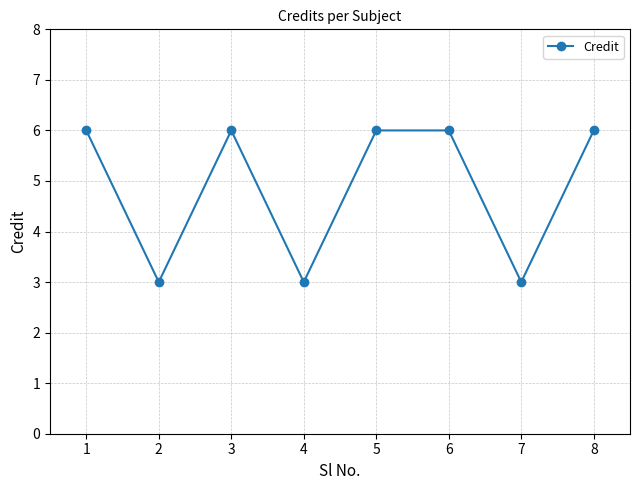

What is the value of the 8th point from the left?

6